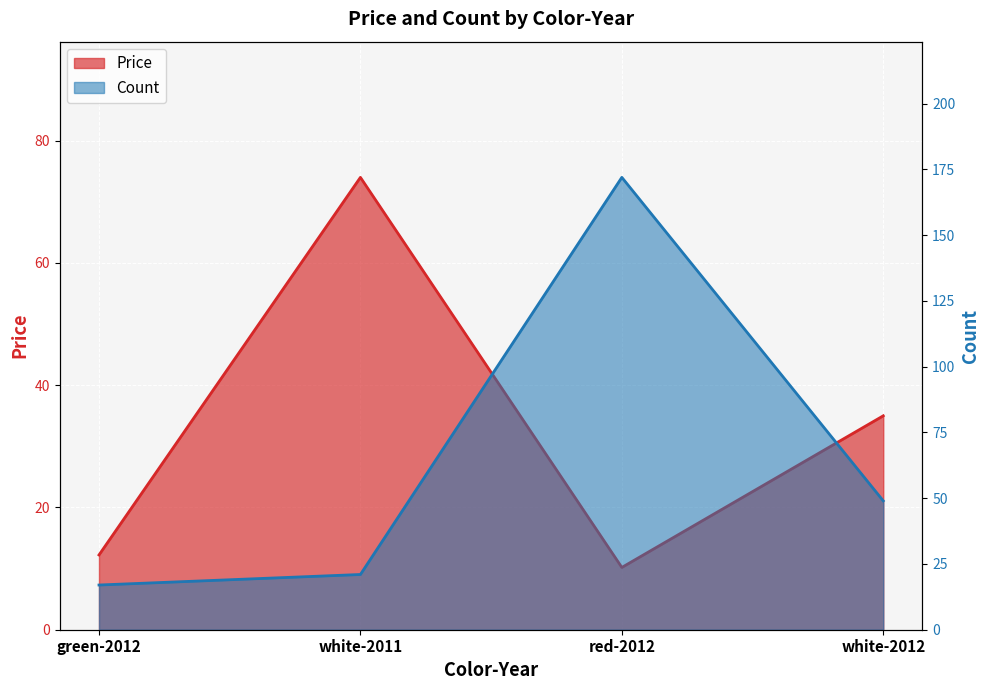

List the series in order of their overall mean, highest first.

Count, Price